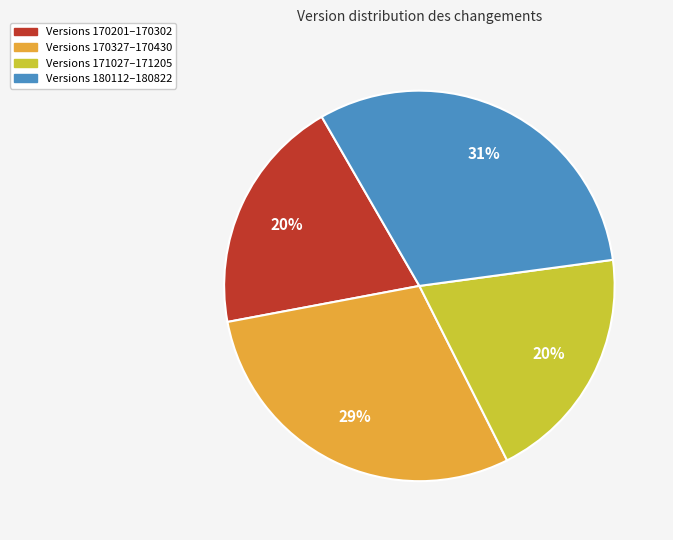

Does any single category account for the majority?

No